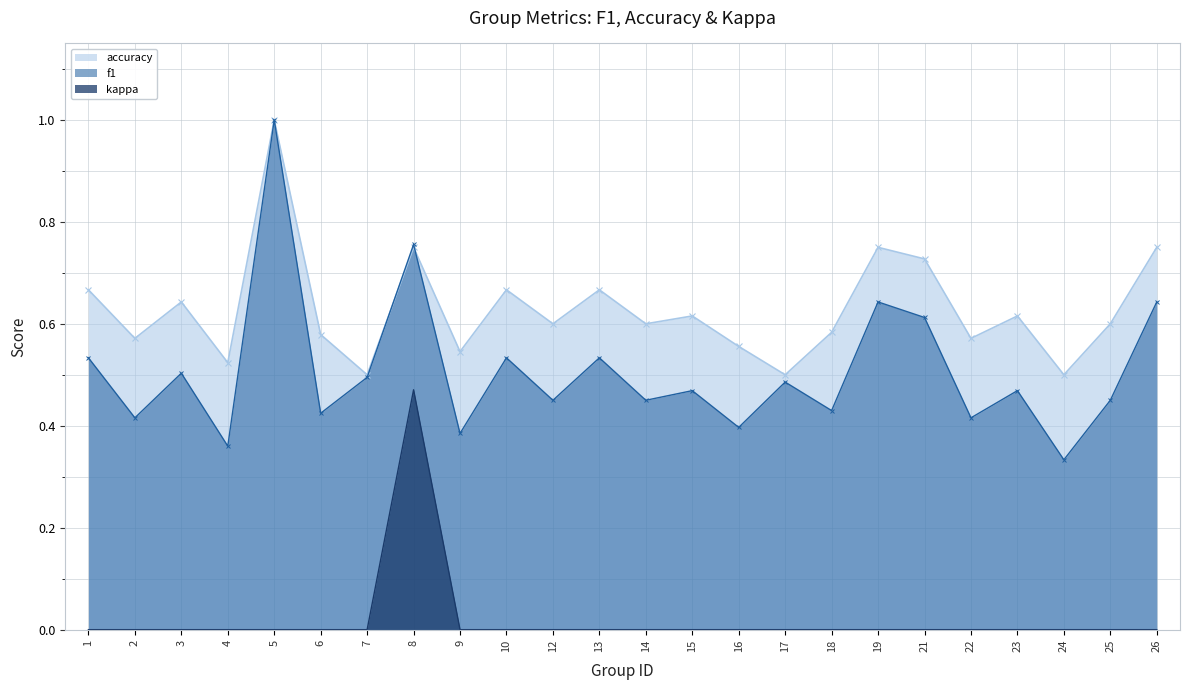

Where is the first local minimum for f1?

2